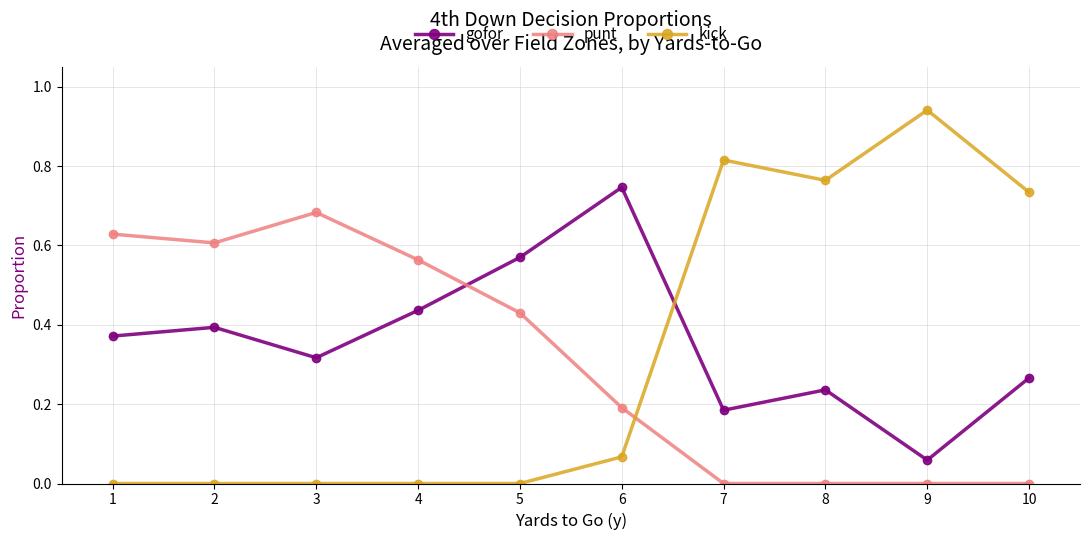

At which label does punt reach its peak?

3